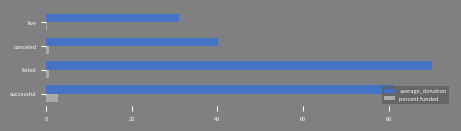

What is the average value of the average_donation series?

60.6